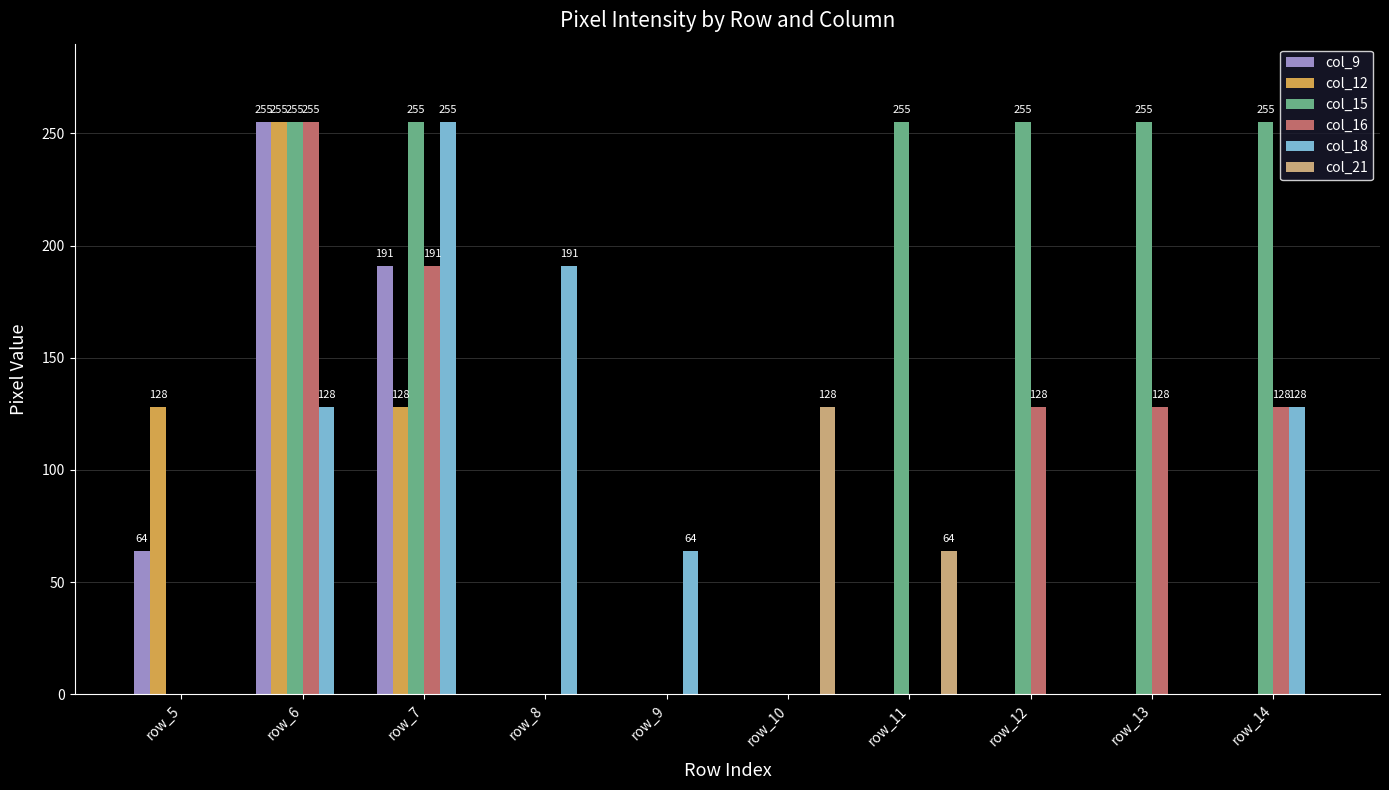

Which series has the largest total across all categories?

col_15